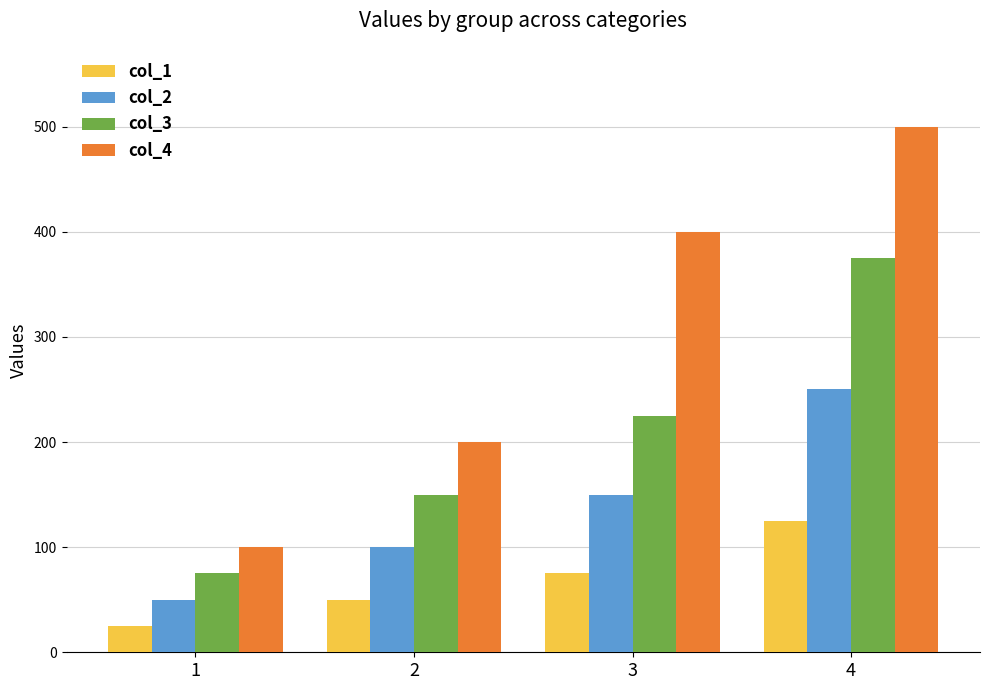

Reading left to right, what are all the values shown in this chart?

col_1: 1=25	2=50	3=75	4=125
col_2: 1=50	2=100	3=150	4=250
col_3: 1=75	2=150	3=225	4=375
col_4: 1=100	2=200	3=400	4=500